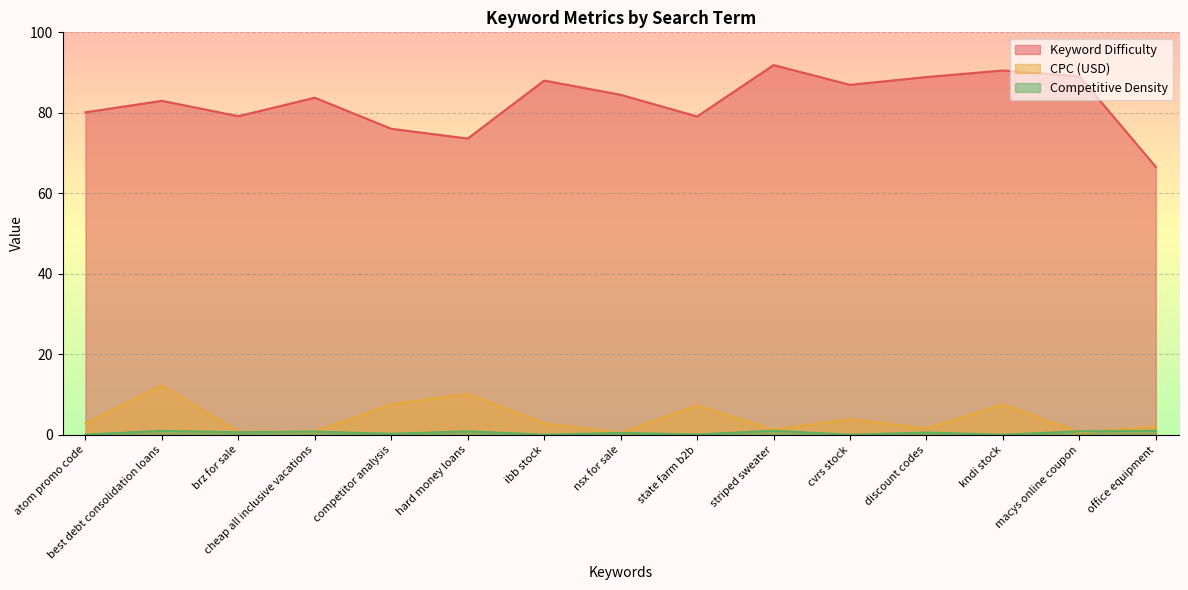

How many data points in CPC (USD) are above 2?

9